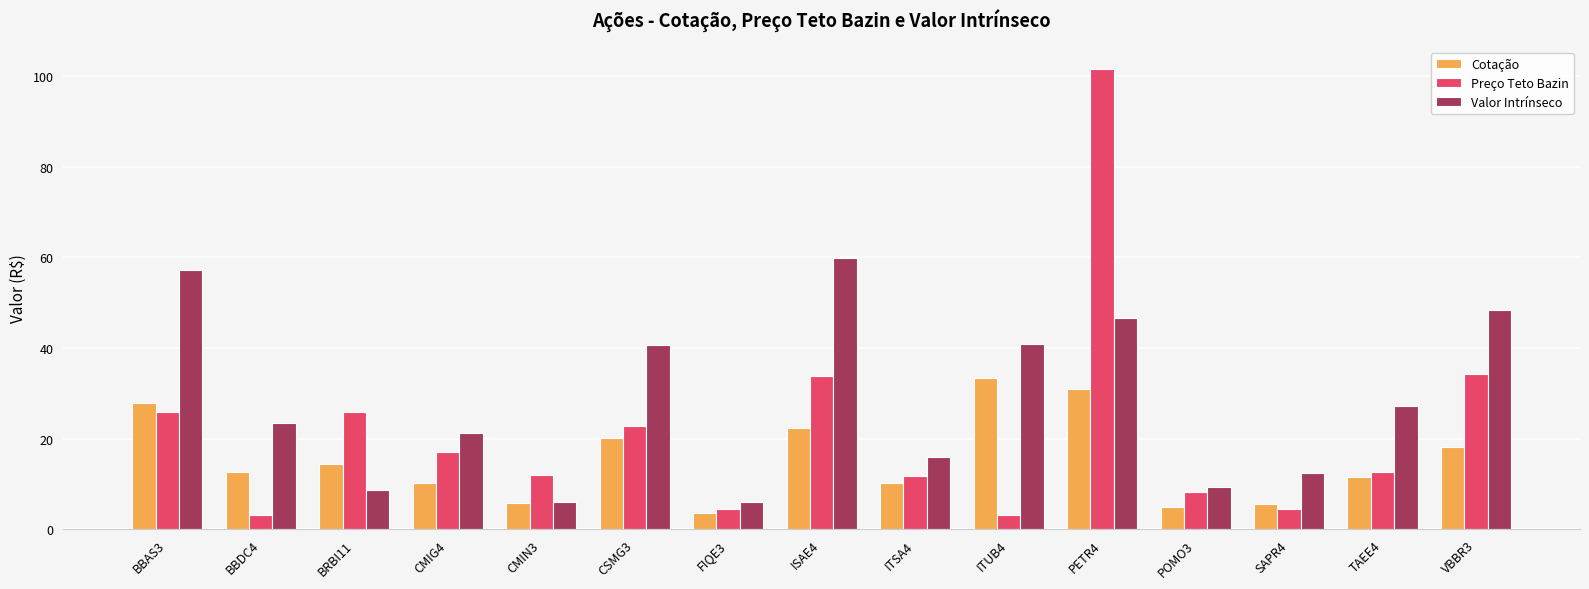

List the series in order of their overall mean, highest first.

Valor Intrínseco, Preço Teto Bazin, Cotação